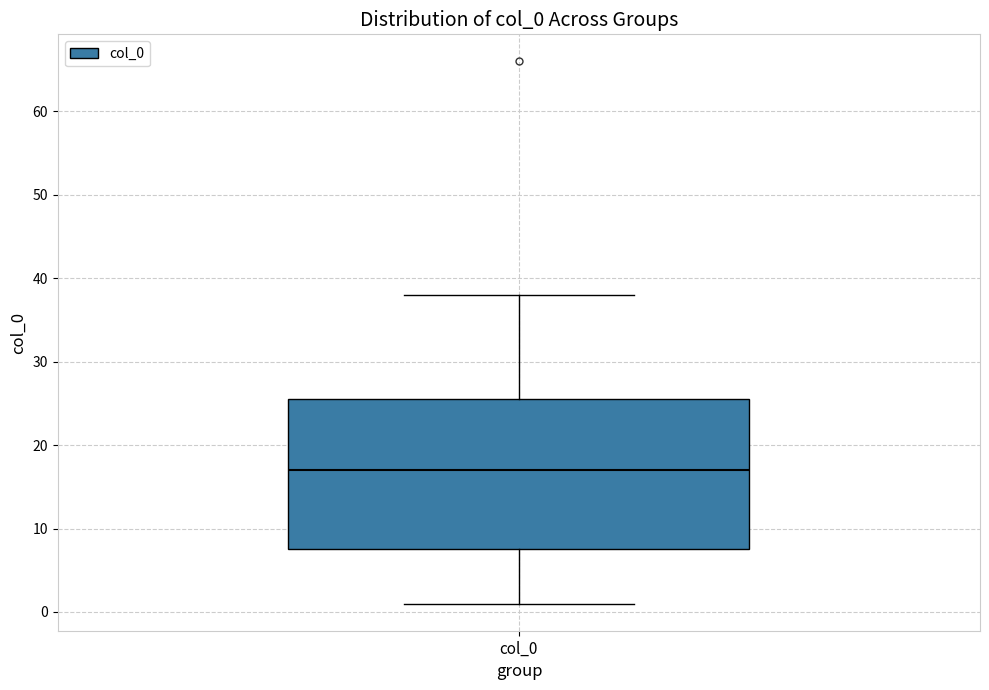

Where does the median line of the box for col_0 sit on the y-axis? The values are not printed on the chart, so give them approximately, as read against the axis.

17